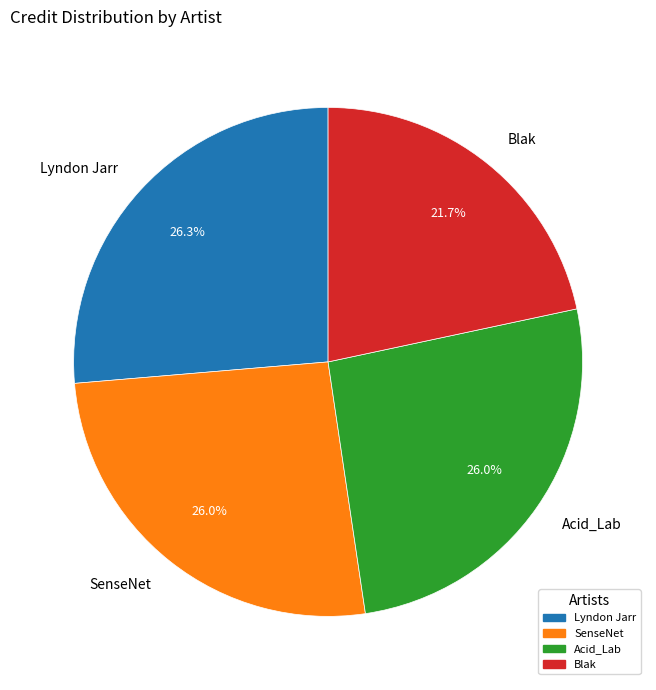

What is the smallest slice in the pie chart?

Blak